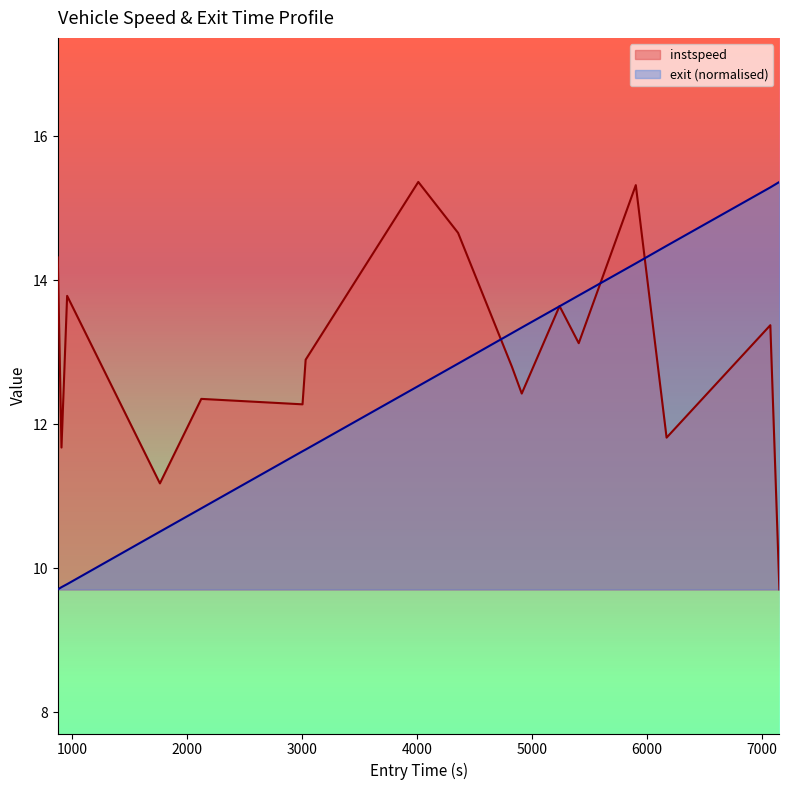

What is the minimum value shown in the chart?

9.7